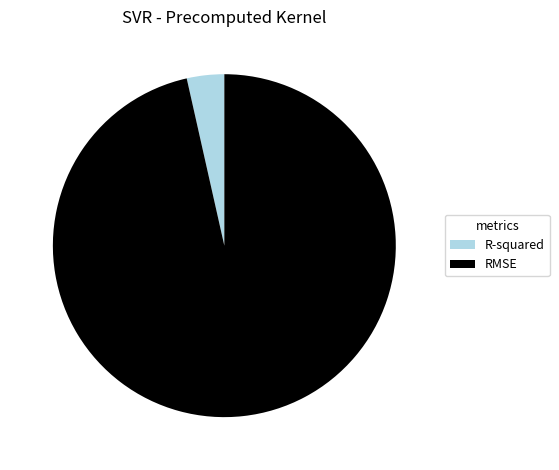

True or false: RMSE accounts for 96% of the total.

True